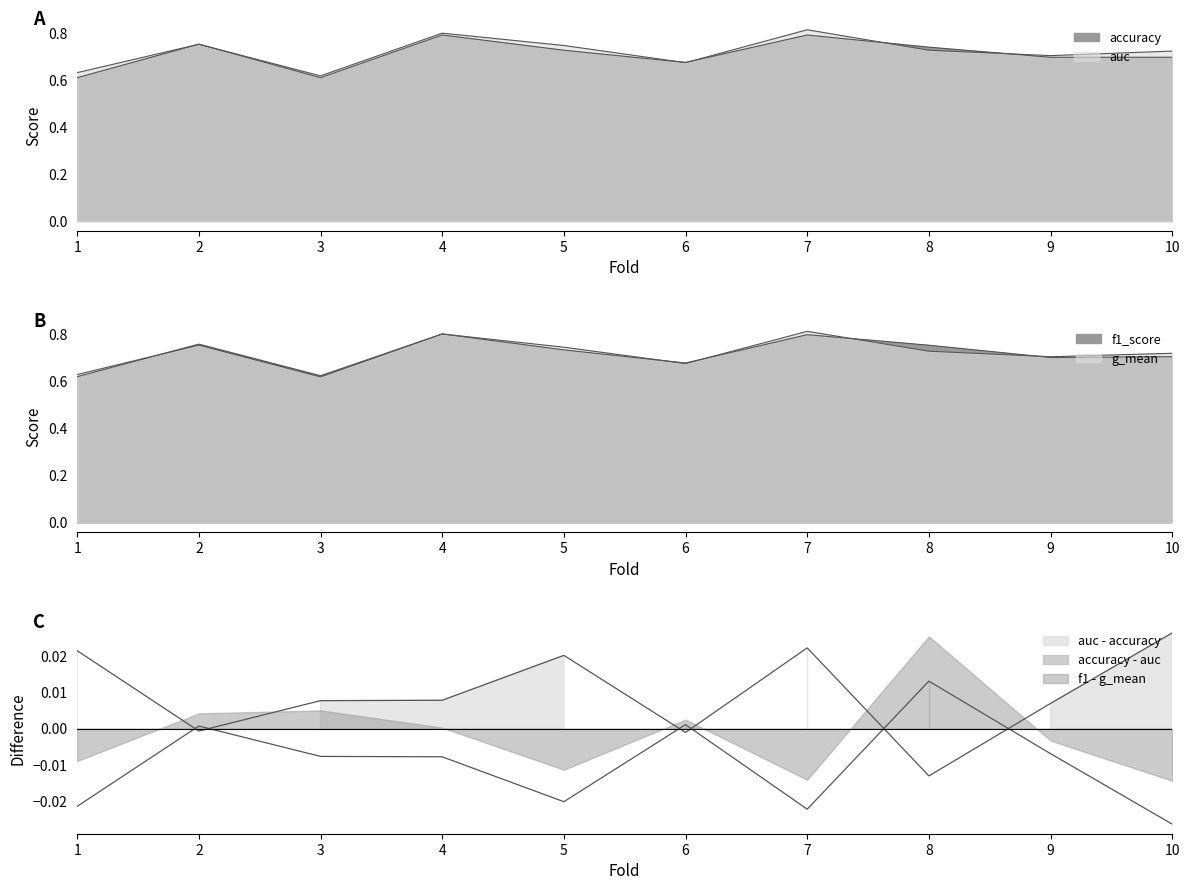

Where is the first local maximum for auc?

2